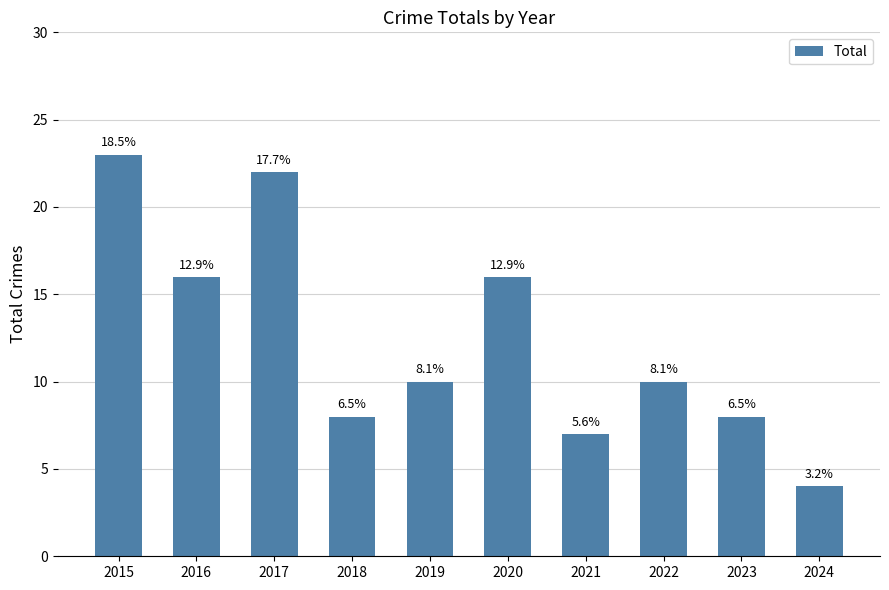

What is the difference between the values at 2016 and 2024?

12